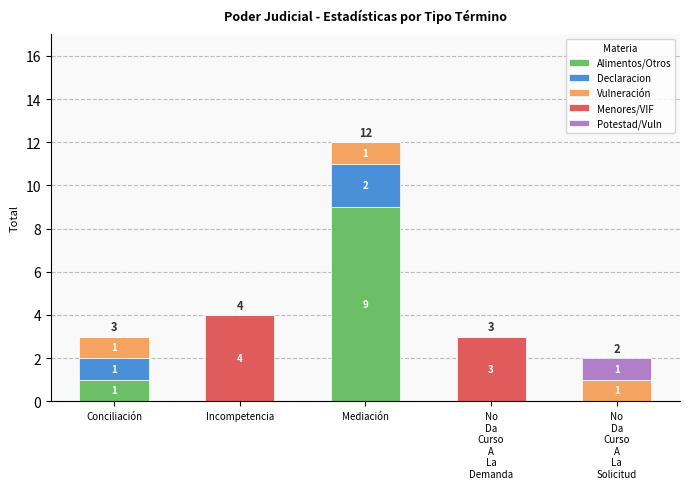

Which category has the highest value in the Alimentos/Otros series?

Mediación